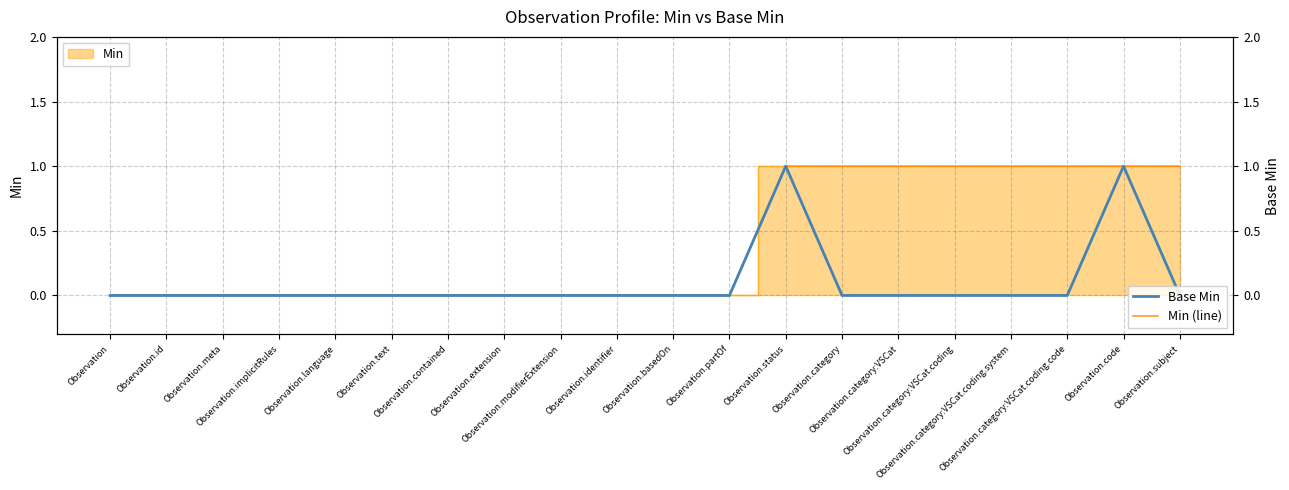

What position from the left is Observation.extension?

8